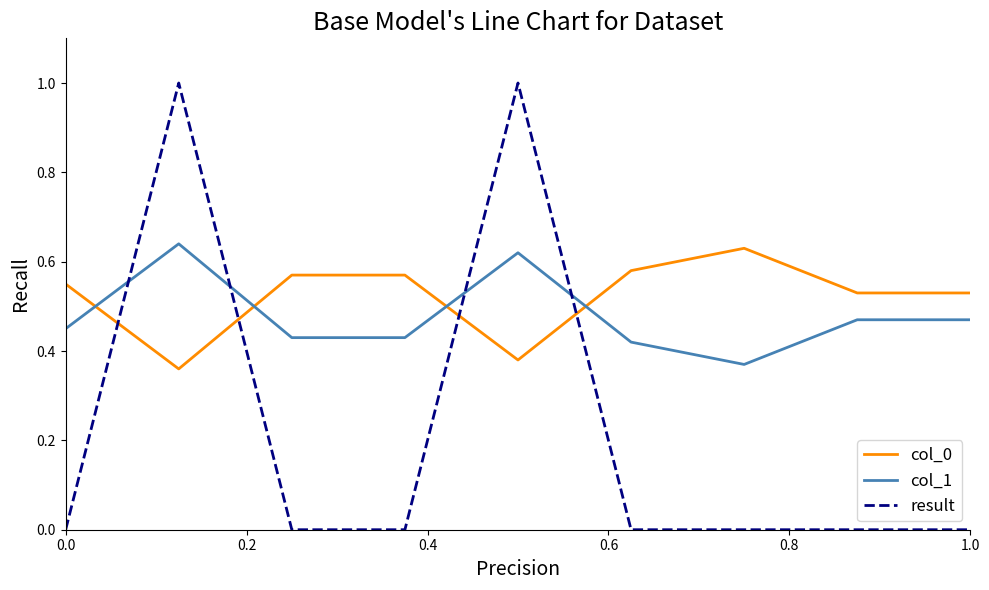

After their last crossing, which series has the higher values: result or col_1?

col_1